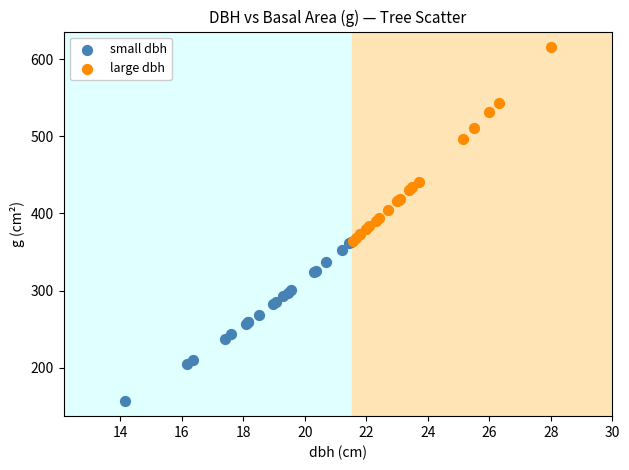

Which series has the largest Y range (max minus min)?

large dbh